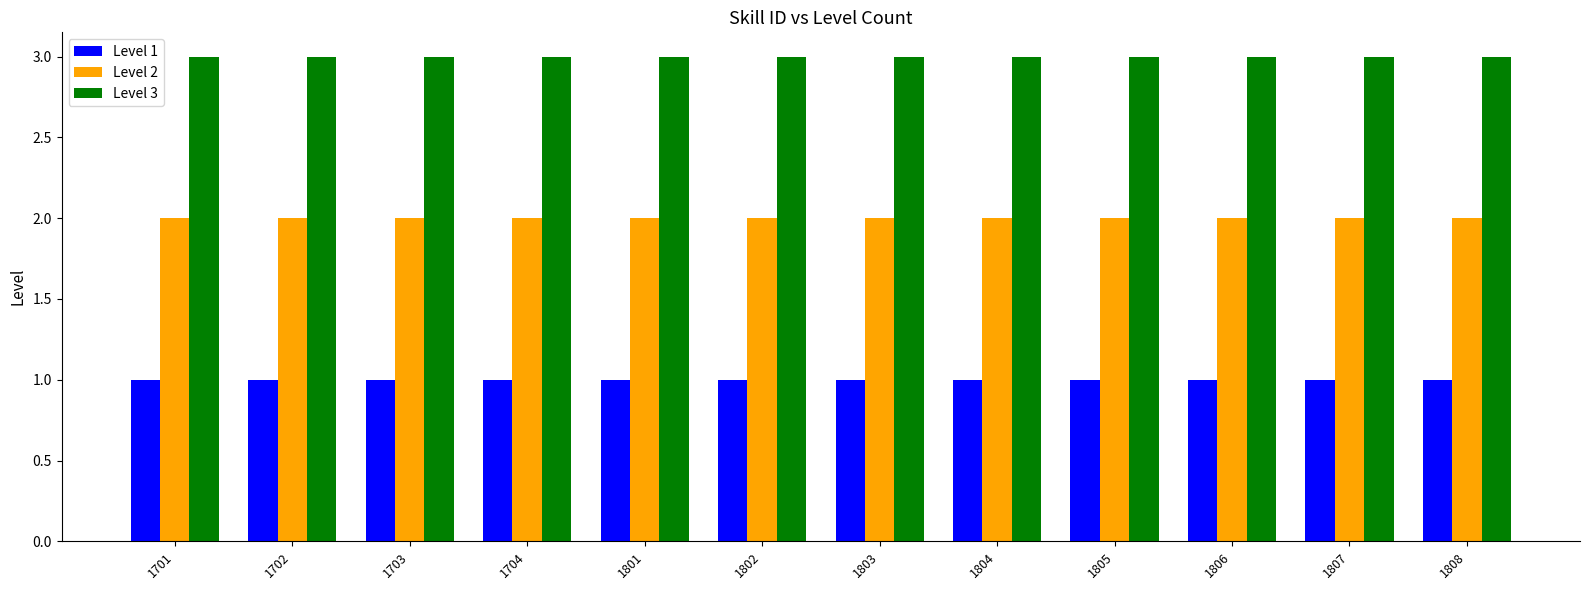

Reading left to right, what are all the values shown in this chart?

Level 1: 1	1	1	1	1	1	1	1	1	1	1	1
Level 2: 2	2	2	2	2	2	2	2	2	2	2	2
Level 3: 3	3	3	3	3	3	3	3	3	3	3	3